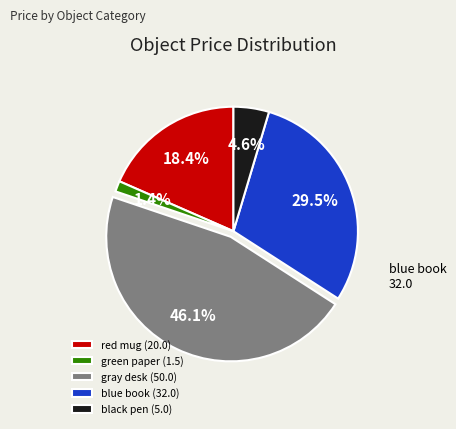

How many slices are in this pie chart?

5